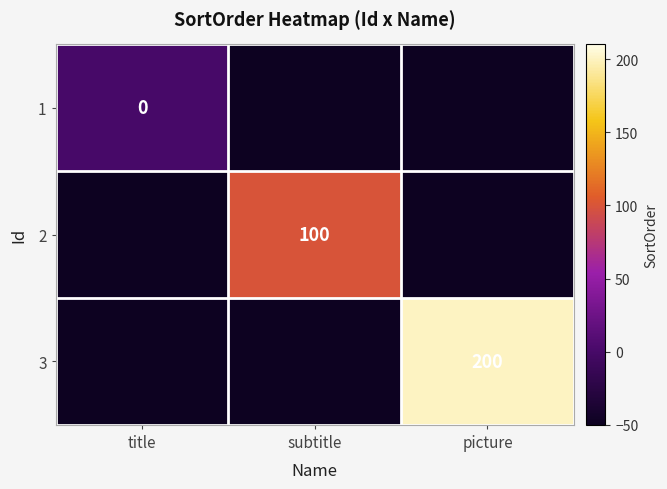

True or false: 3 has a value of 200 at picture.

True